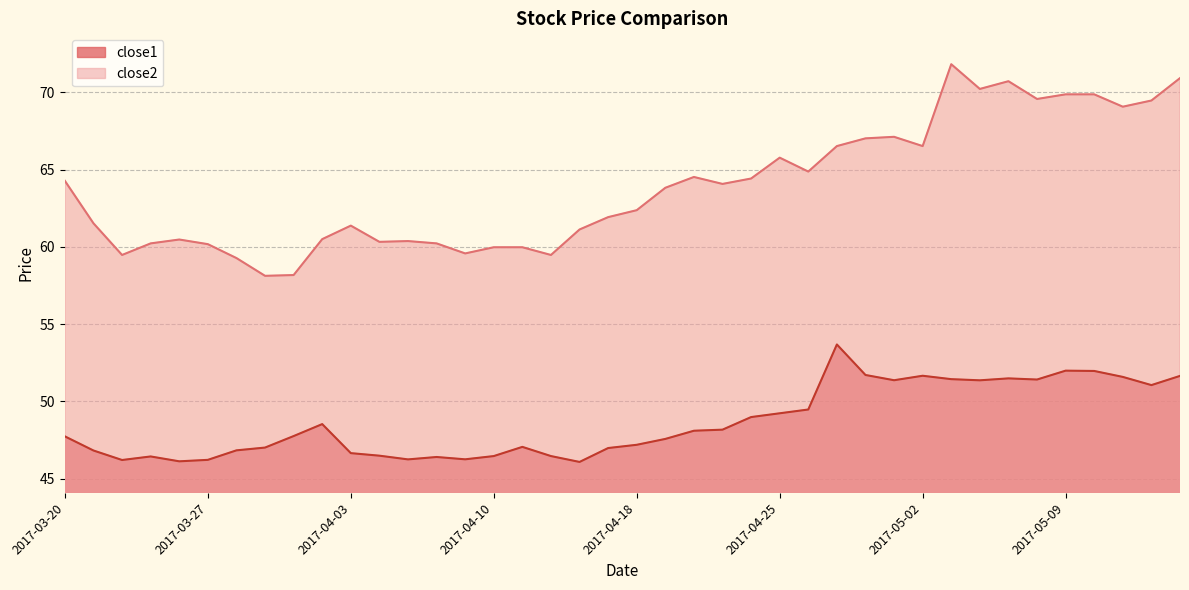

Which series has the largest total across all categories?

close2